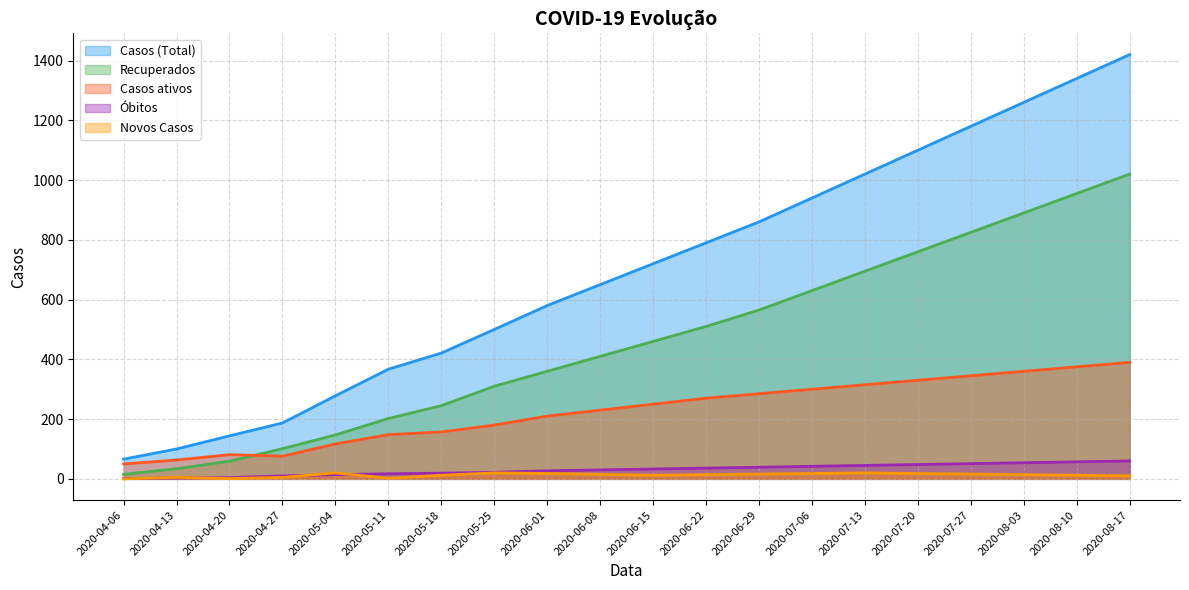

Is the value of Recuperados at 2020-04-20 greater than the value of Casos (Total) at 2020-06-22?

No